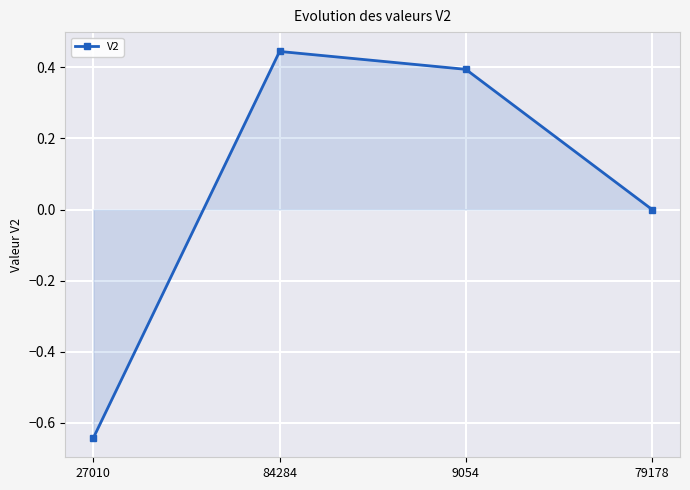

What position from the left is 84284?

2